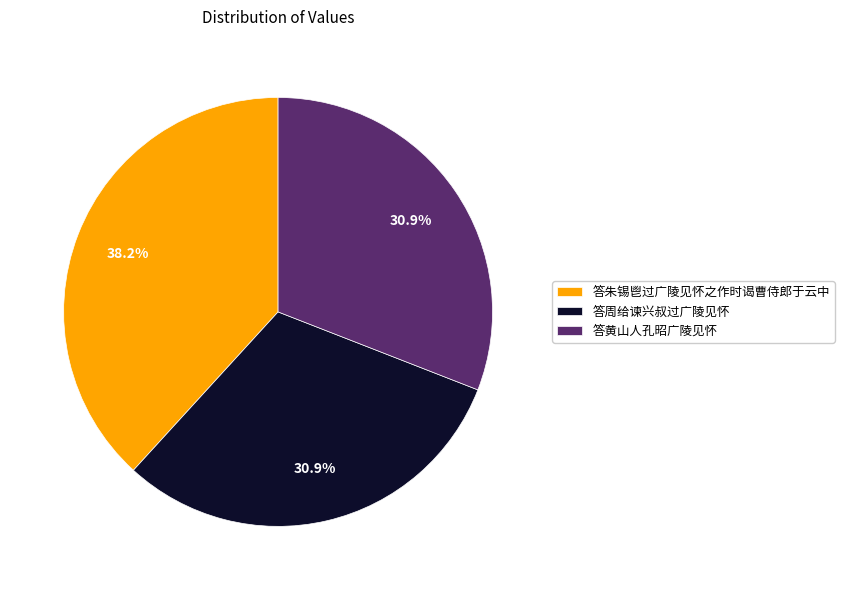

The 答周给谏兴叔过广陵见怀 slice represents 24% of the pie. True or false?

False